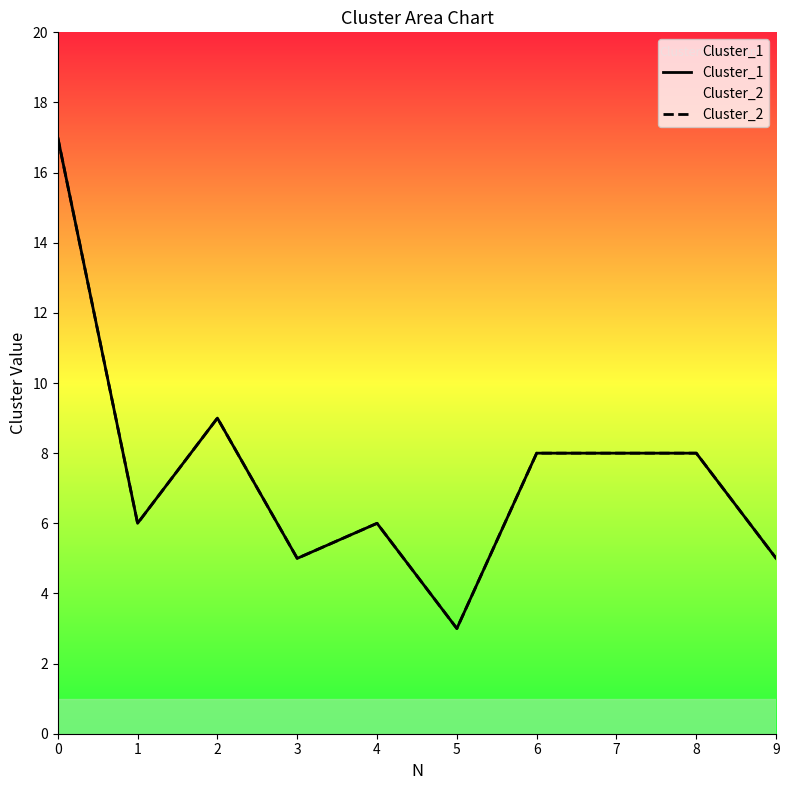

What are all the series names shown in the legend?

Cluster_1, Cluster_2